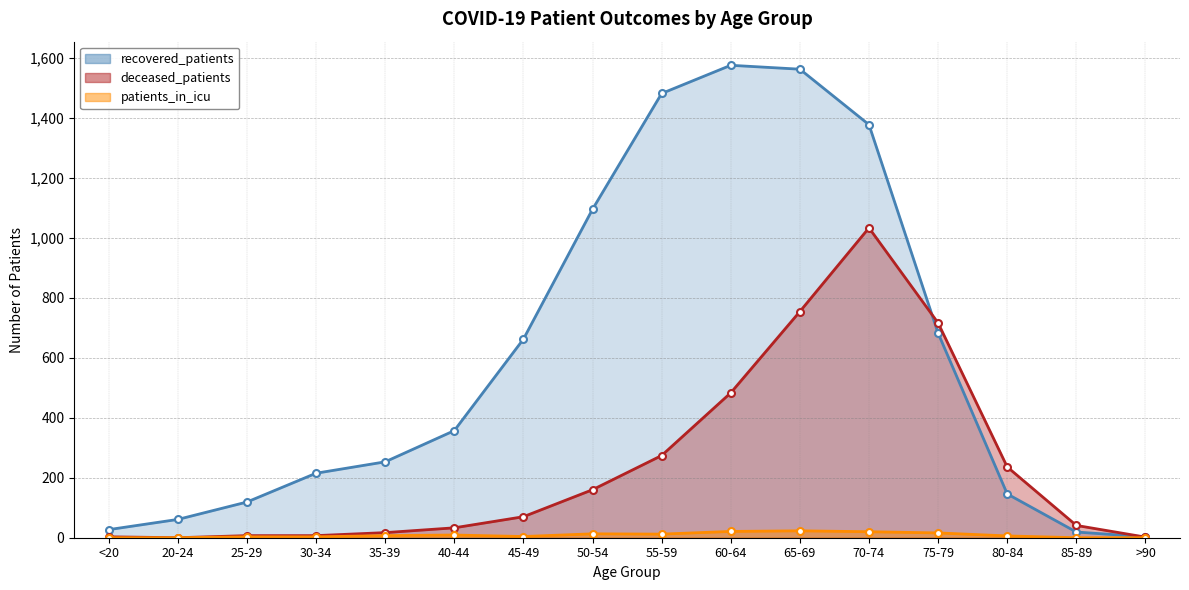

What is the label of the 1st point from the left?

<20